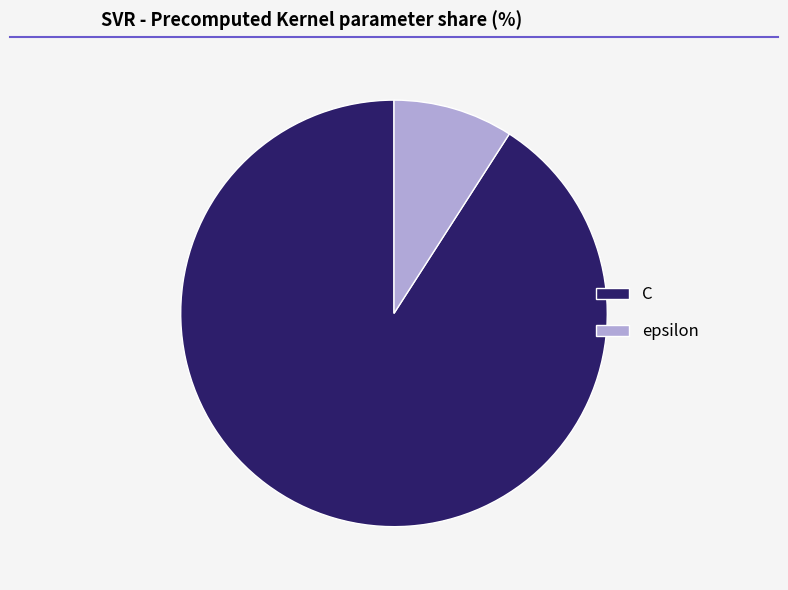

Count the number of slices in the pie.

2